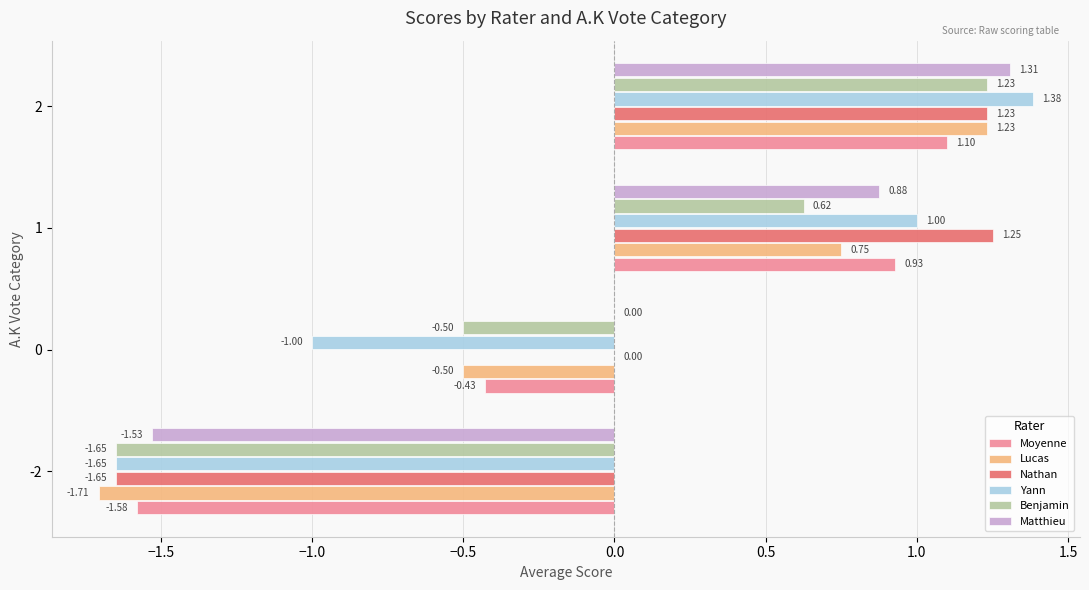

Between 0 and 2, which series saw the biggest shift?

Yann